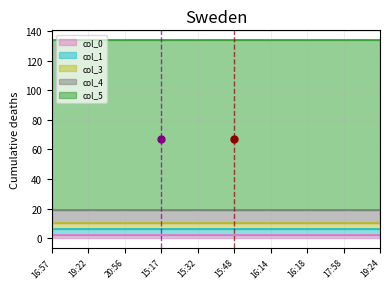

Is it true that col_4 equals 9 at 15:32?

True